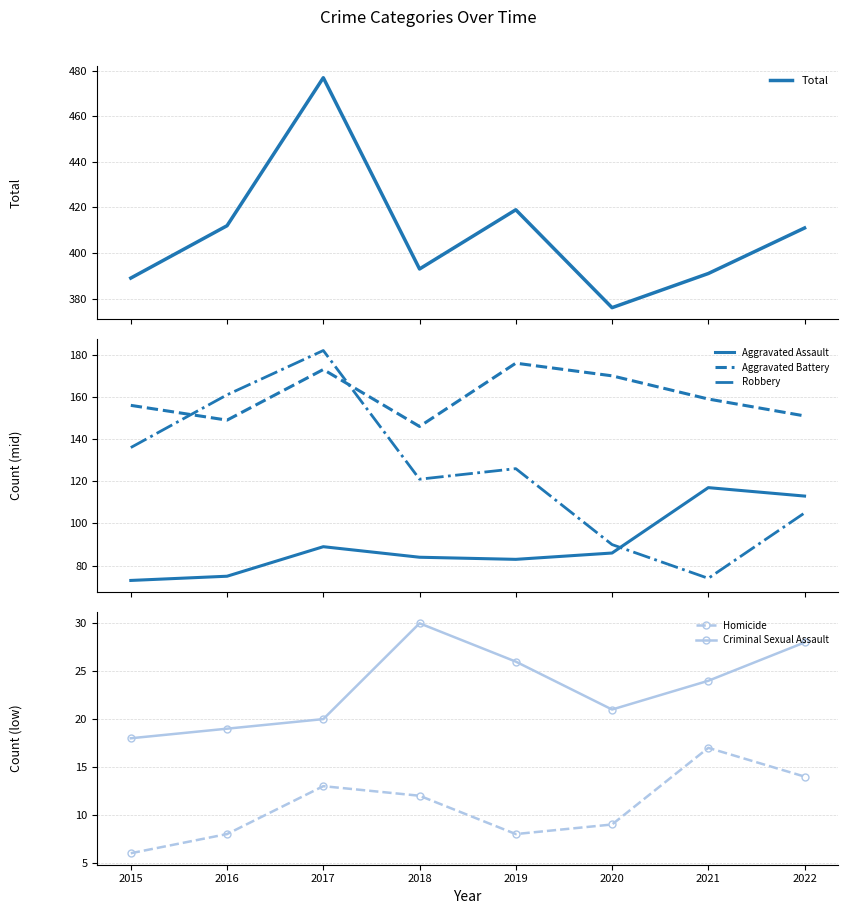

What is the maximum value for Aggravated Battery?

176